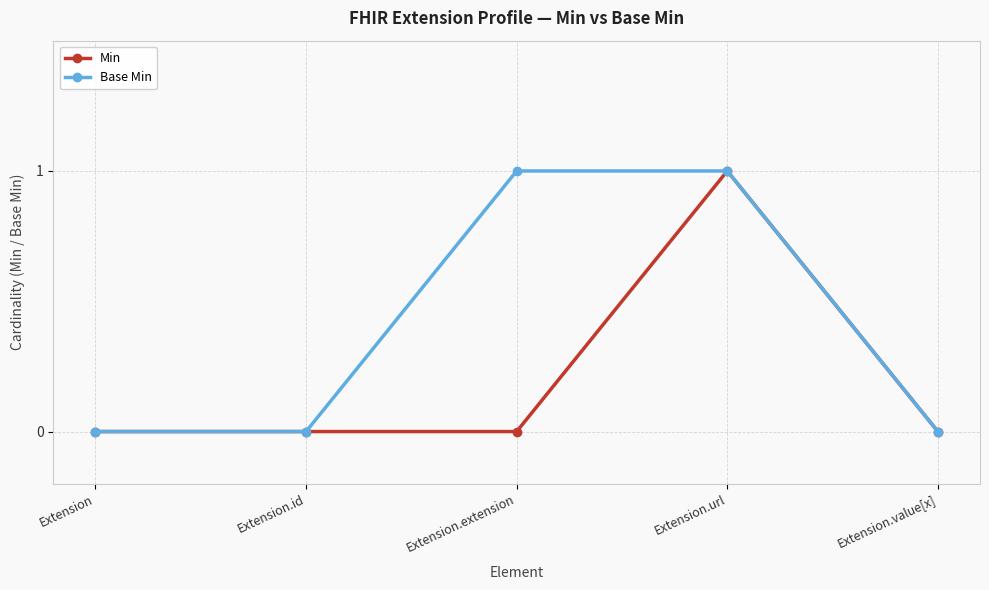

Does the chart display data point markers on the line(s)?

Yes